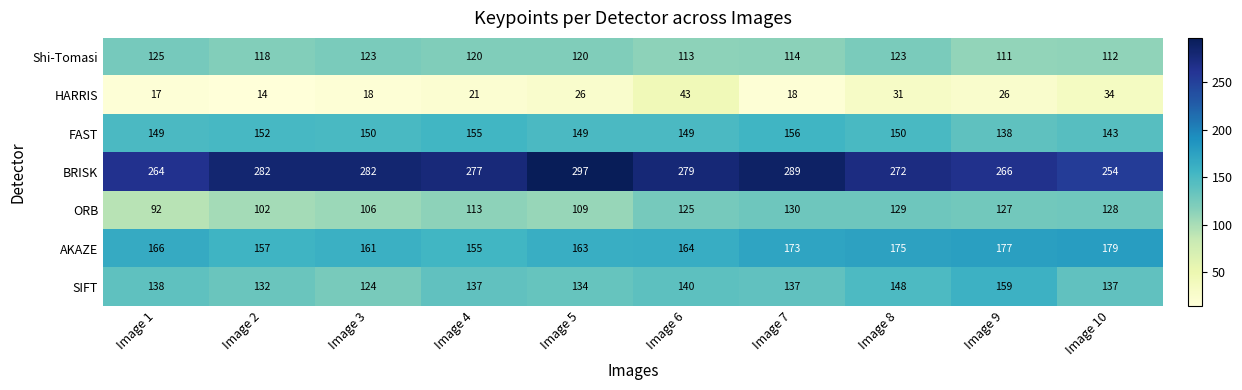

Where does the Shi-Tomasi series first go above 120?

Image 1